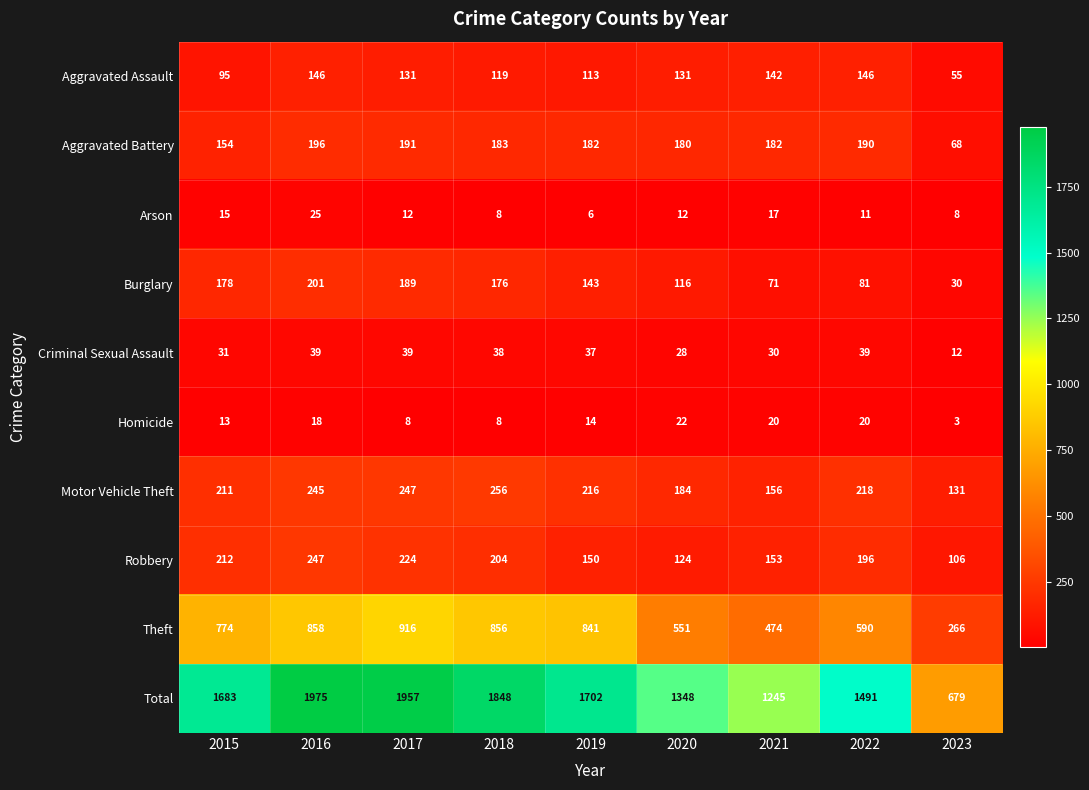

Which series has the largest range (max minus min)?

Total